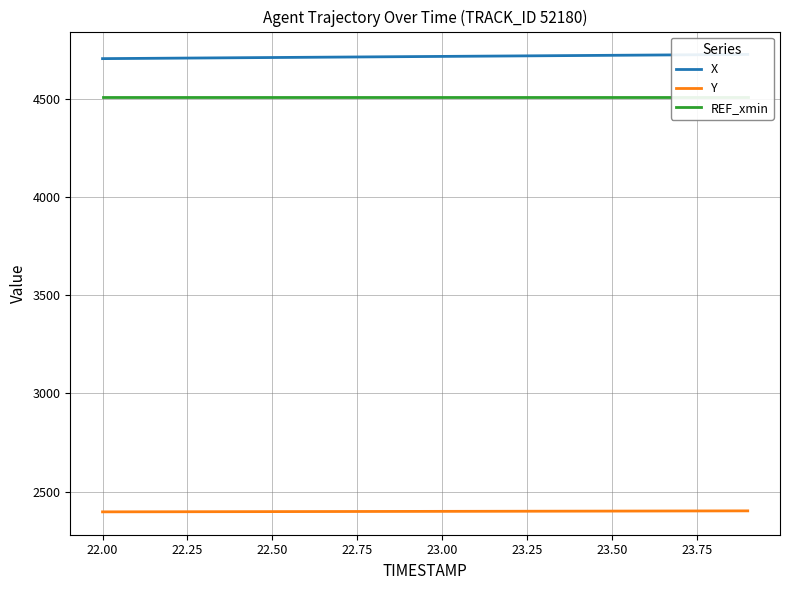

What is the maximum value for Y?

2401.6